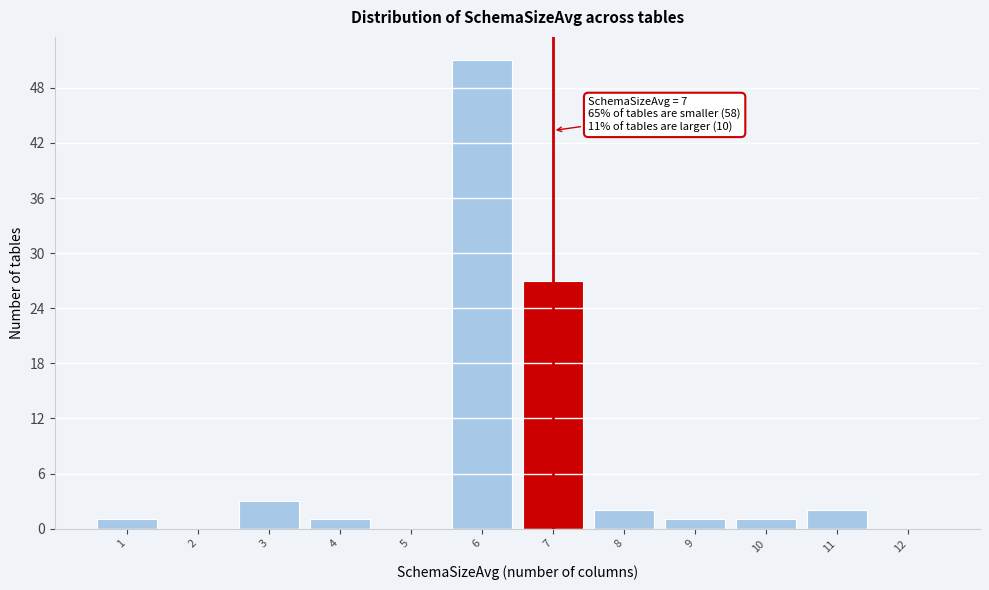

Over which range of the x-axis is the bar tallest?

5.5 to 6.5